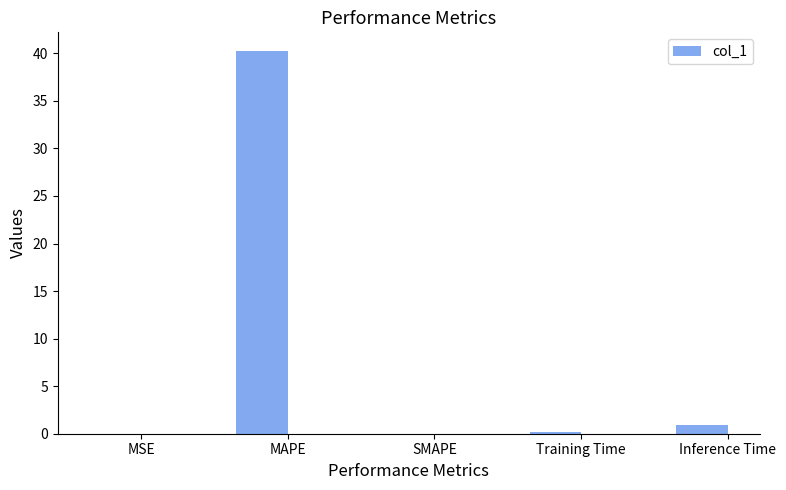

The chart shows a value of 0.0 at MSE. True or false?

True